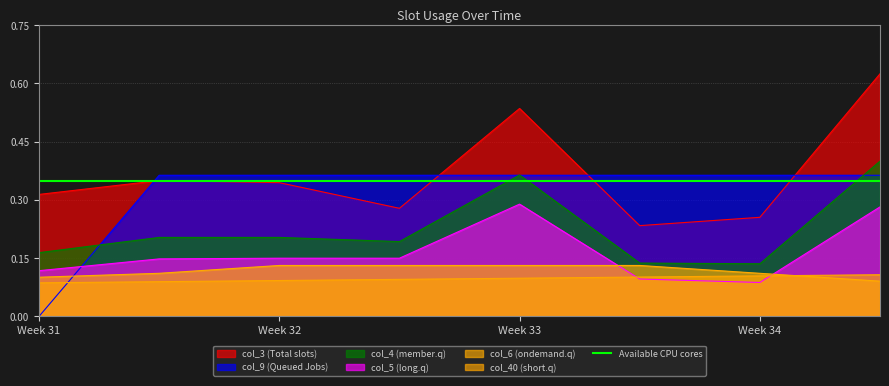

How many times do col_9 (Queued Jobs) and col_5 (long.q) cross each other?

1